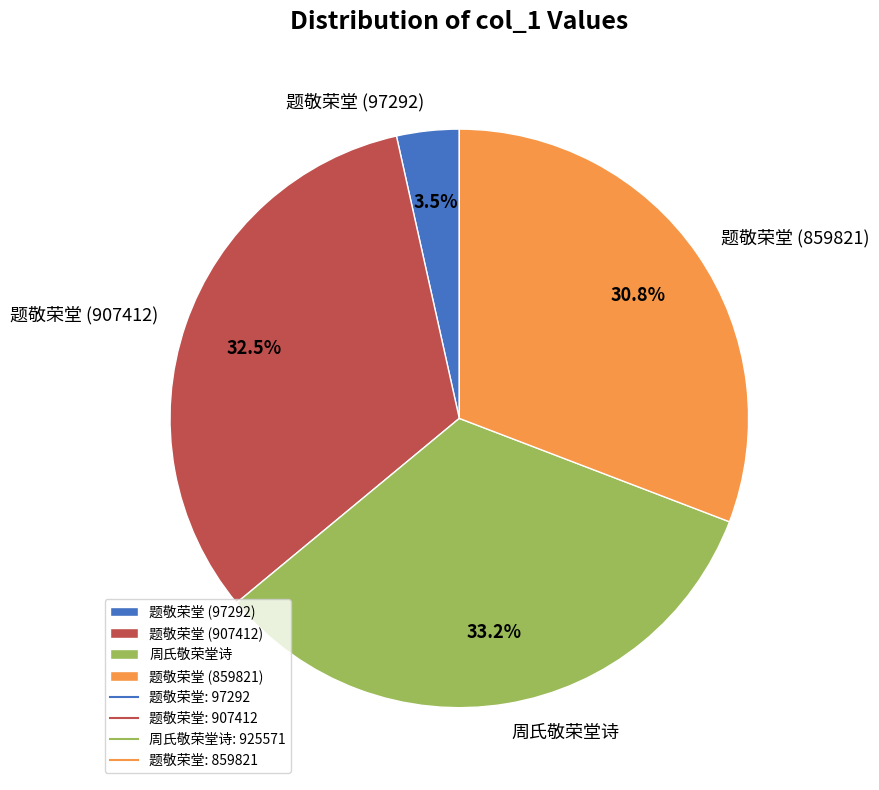

Does 题敬荣堂 (907412) represent more than half of the total?

No